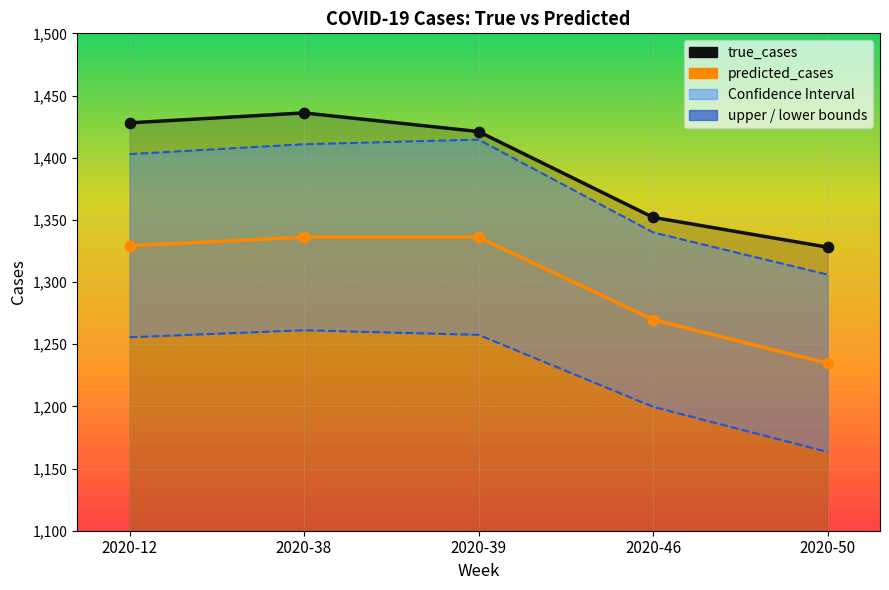

At how many categories does at least one series exceed 1175?

5